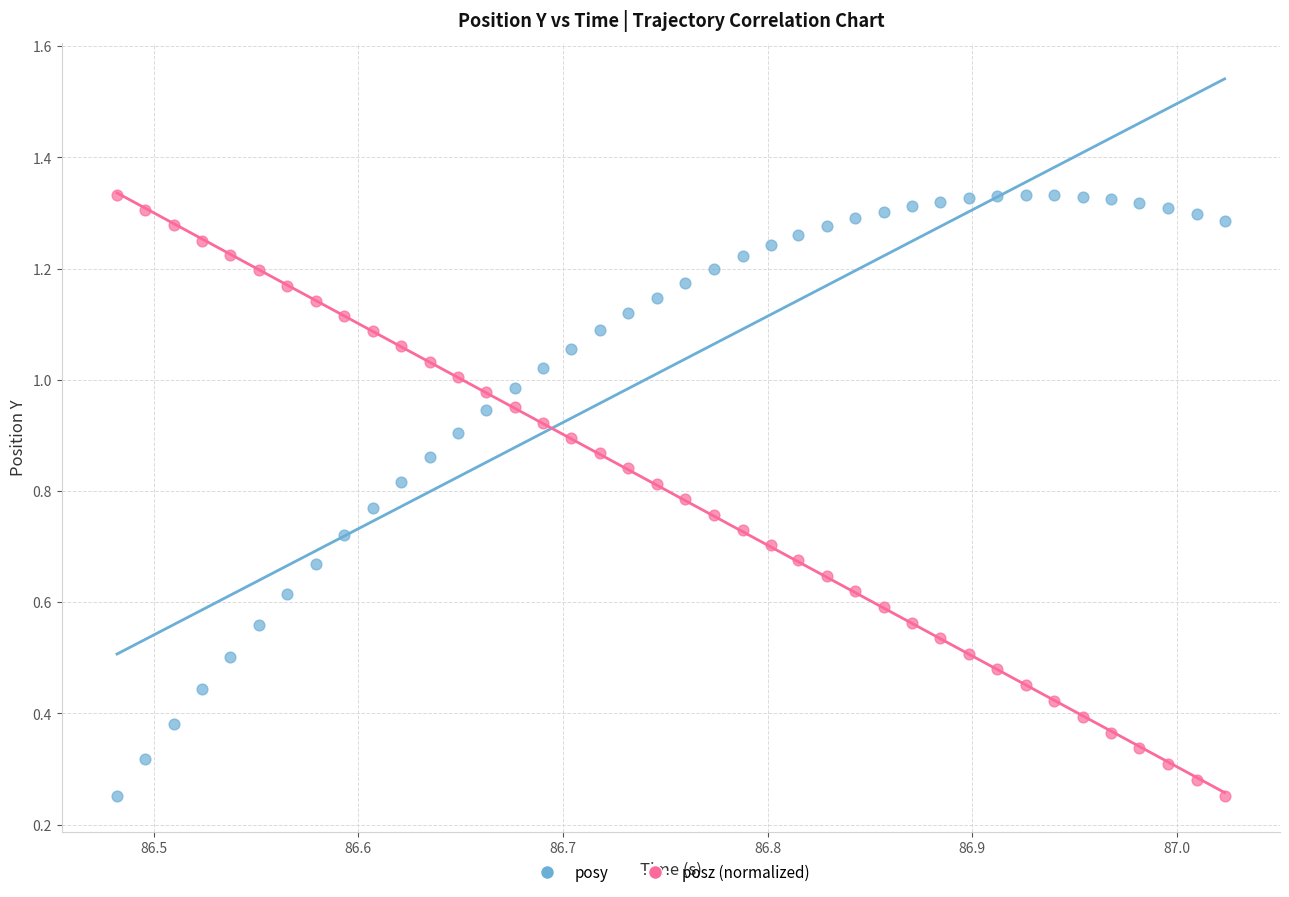

How many points are shown in the scatter plot?

80